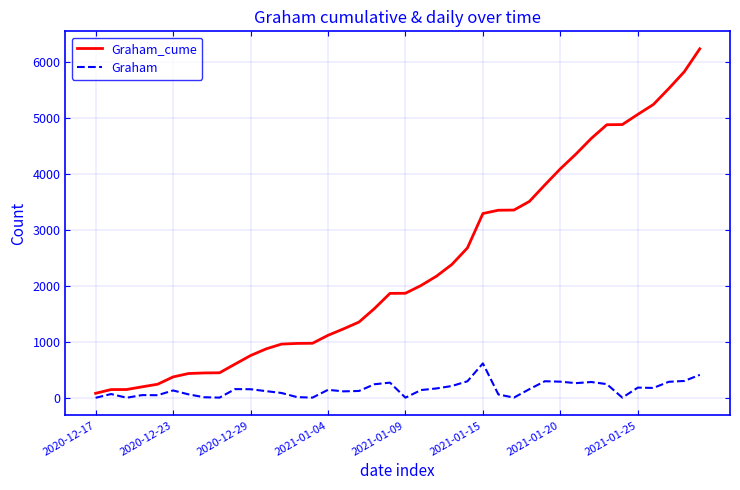

Which series has the largest total across all categories?

Graham_cume